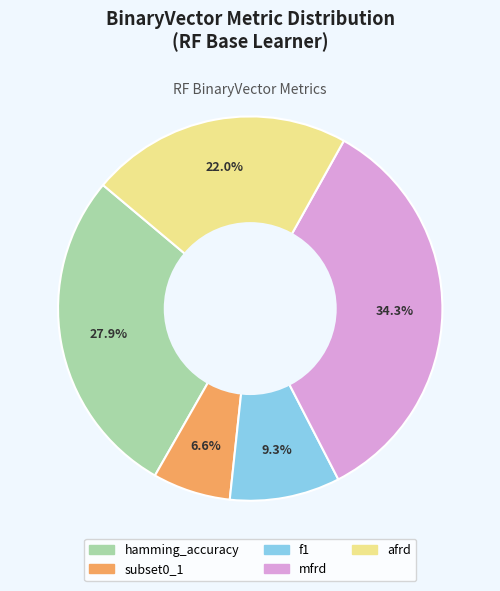

What percentage is NOT represented by subset0_1?

93.4%